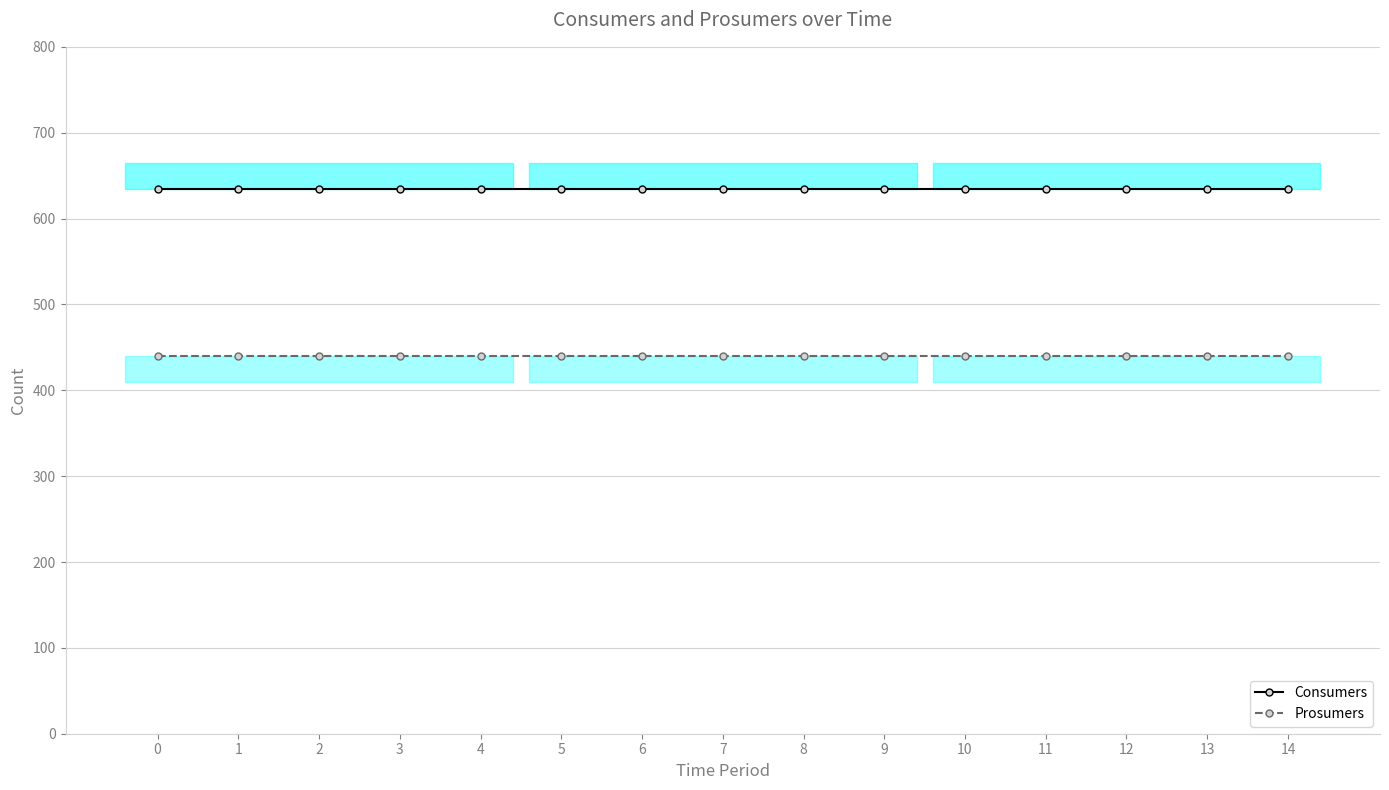

The Consumers series shows 635 at 9. True or false?

True